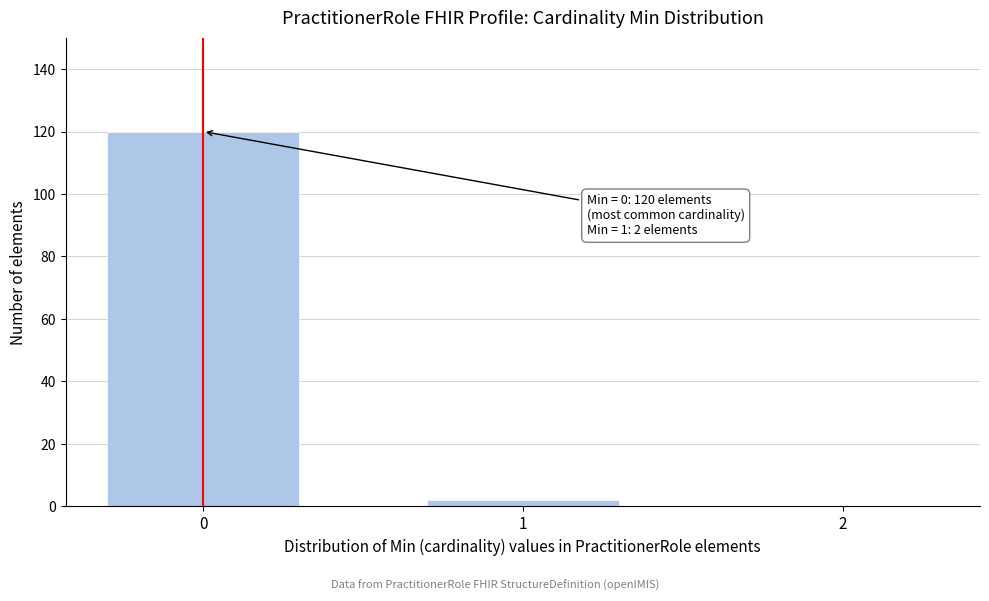

Reading left to right, what are all the values shown in this chart?

0=120	1=2	2=0